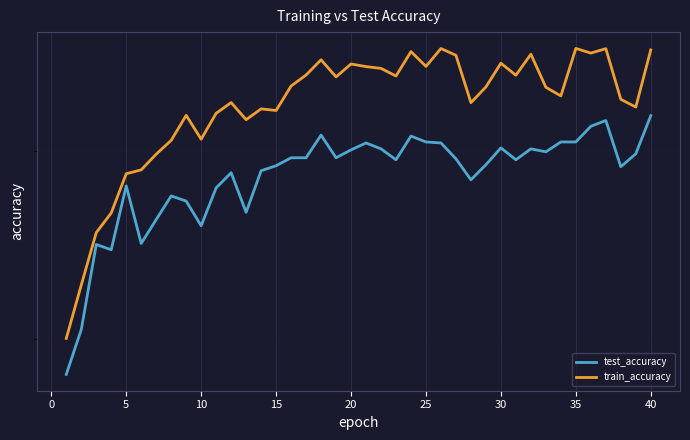

How many interior local peaks does the train_accuracy series have?

11